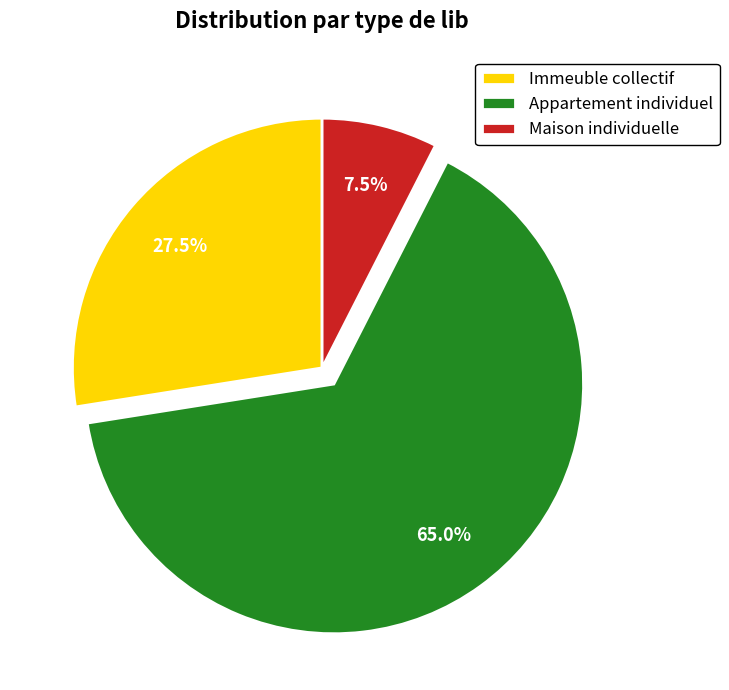

Do Immeuble collectif and Appartement individuel together represent more than half of the pie?

Yes